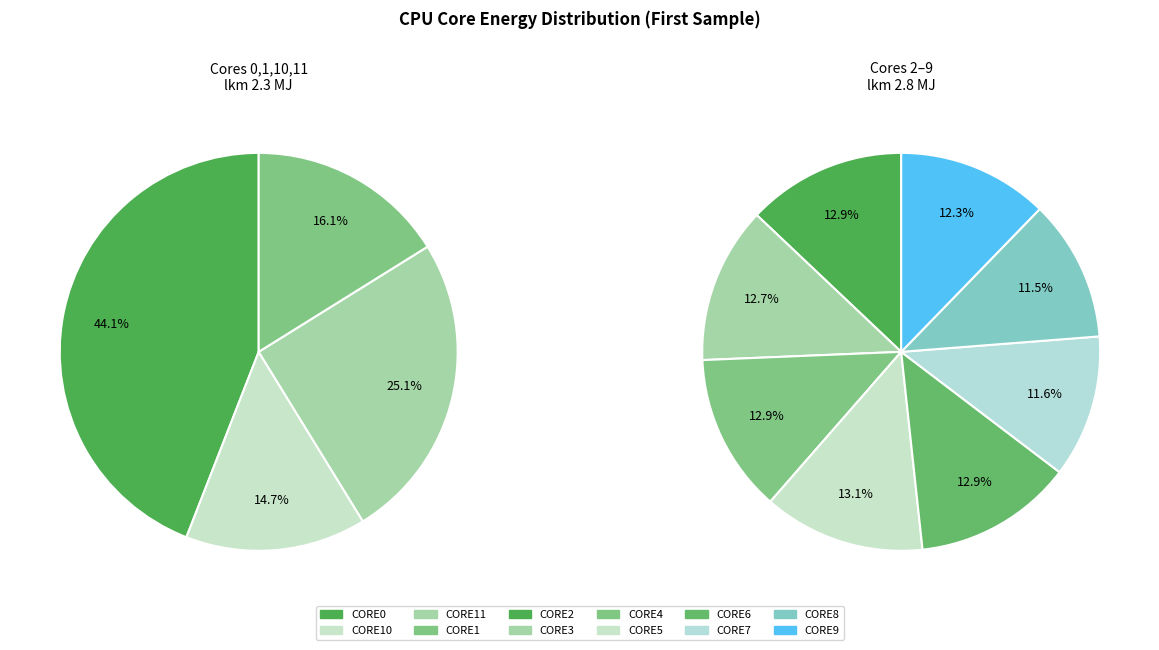

How many slices are in this pie chart?

12